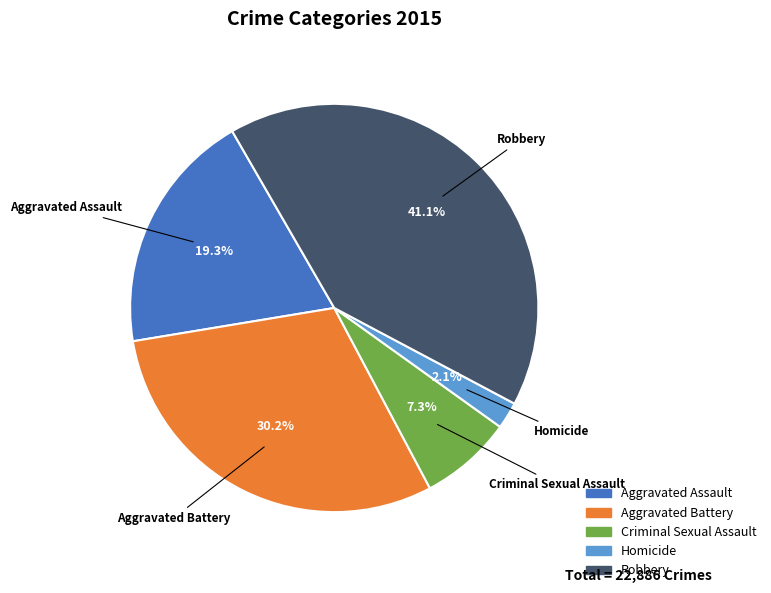

Between Aggravated Assault and Homicide, which is larger?

Aggravated Assault